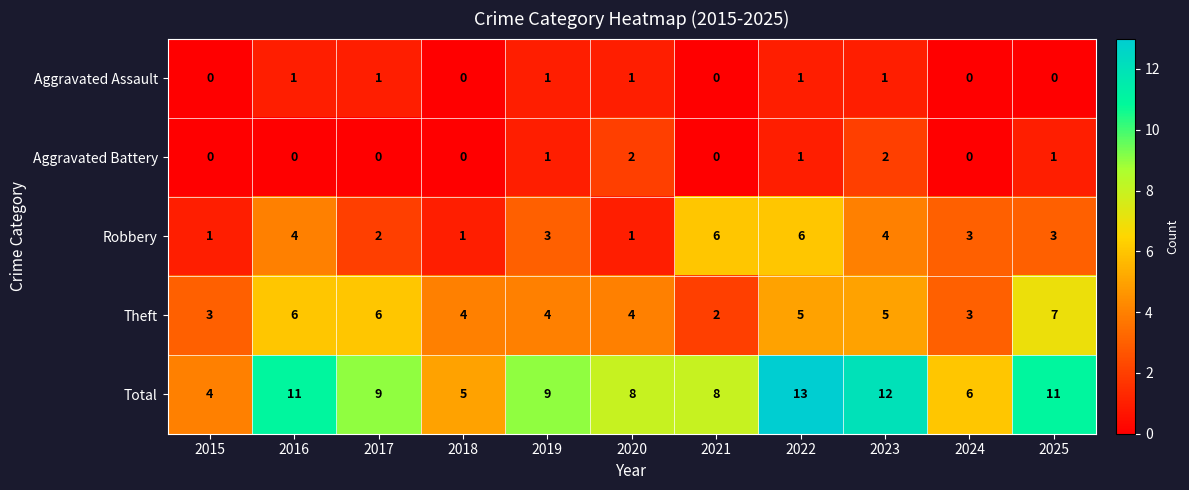

Where does the Theft series first go above 4?

2016